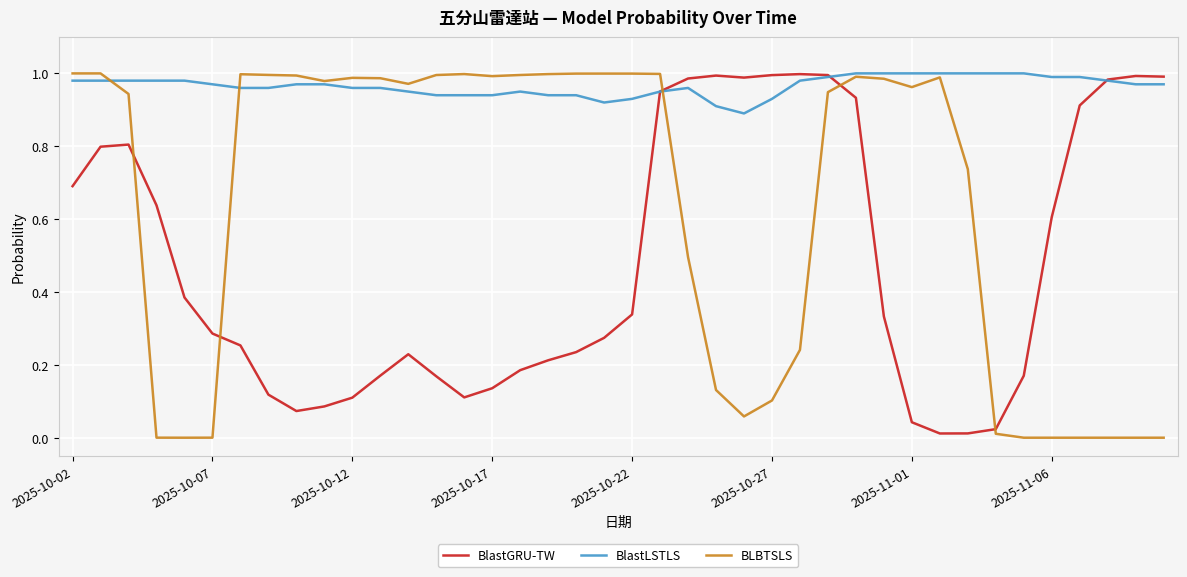

Which series has the largest total across all categories?

BlastLSTLS